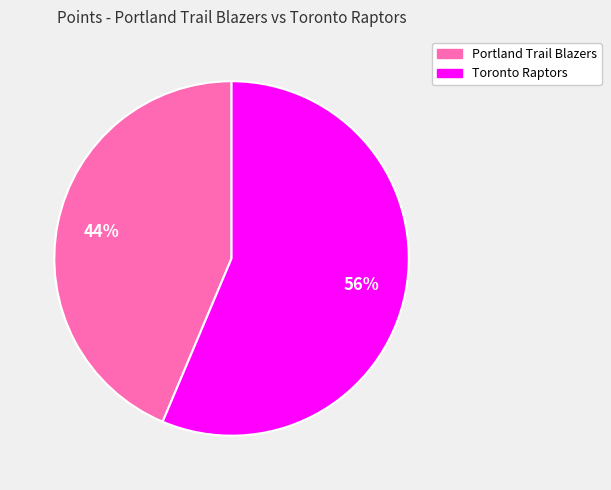

Which slice is the largest?

Toronto Raptors